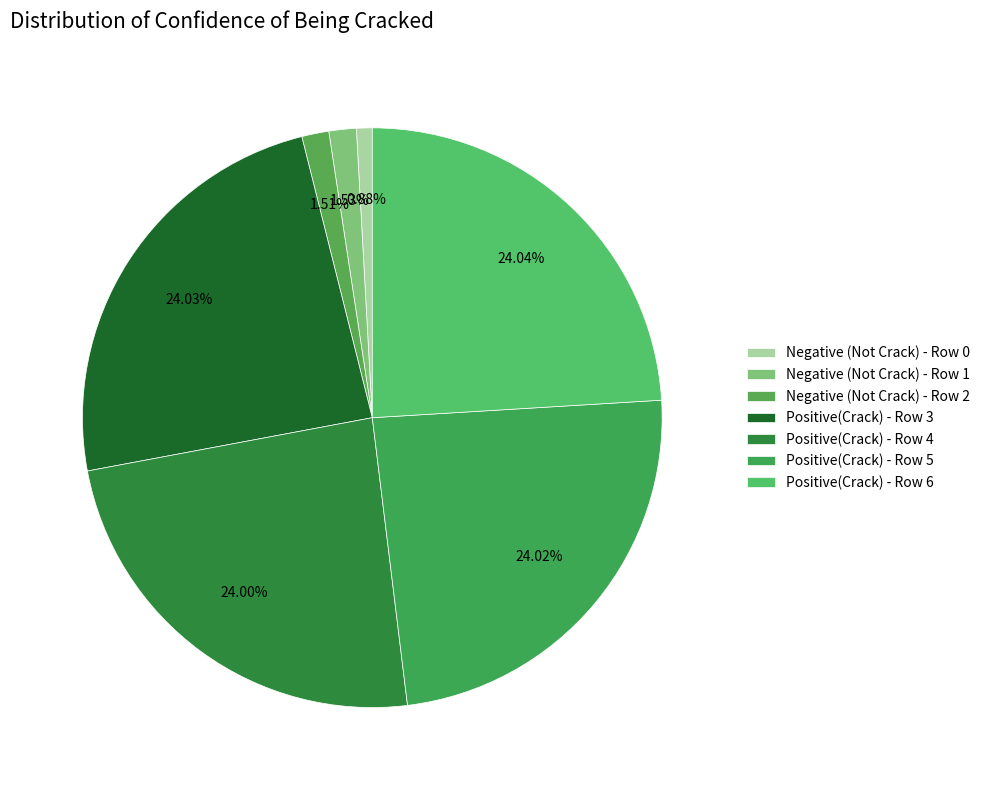

The Positive(Crack) - Row 6 slice represents 13% of the pie. True or false?

False